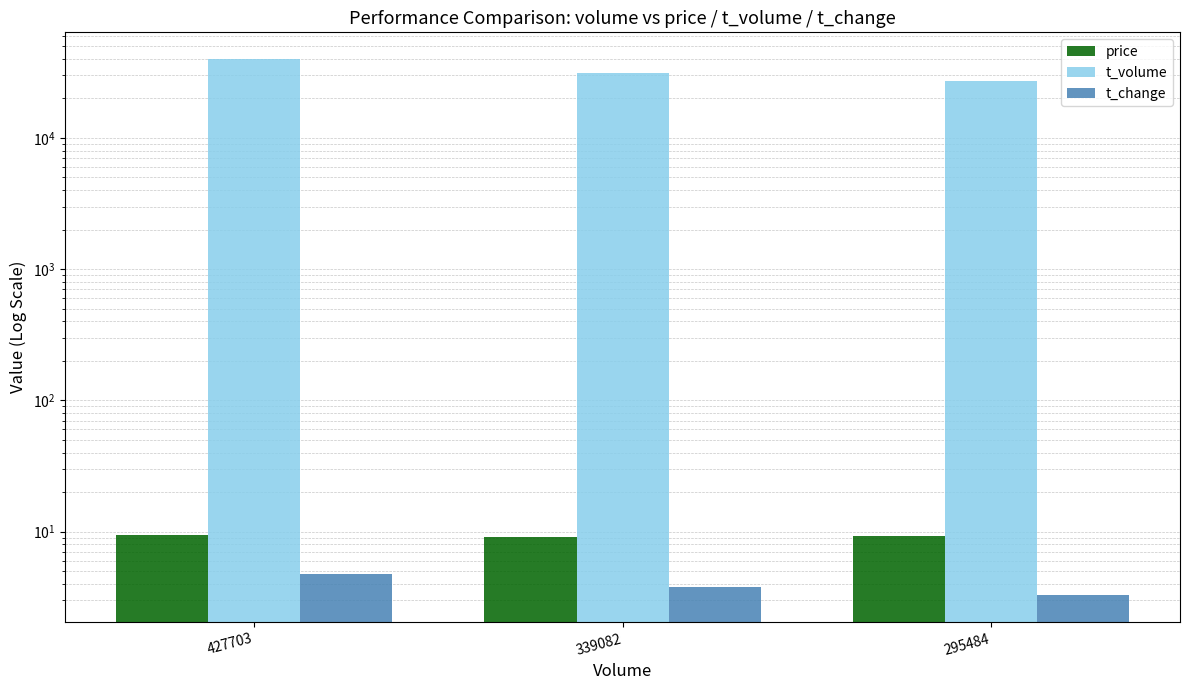

At how many categories does at least one series exceed 6444?

3